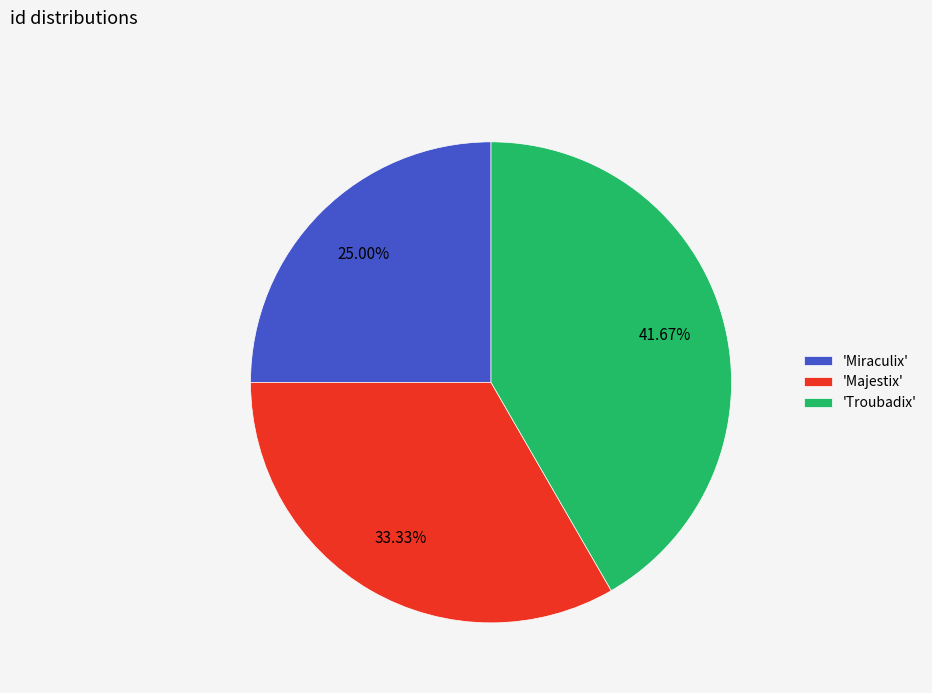

Which slice is the largest?

'Troubadix'